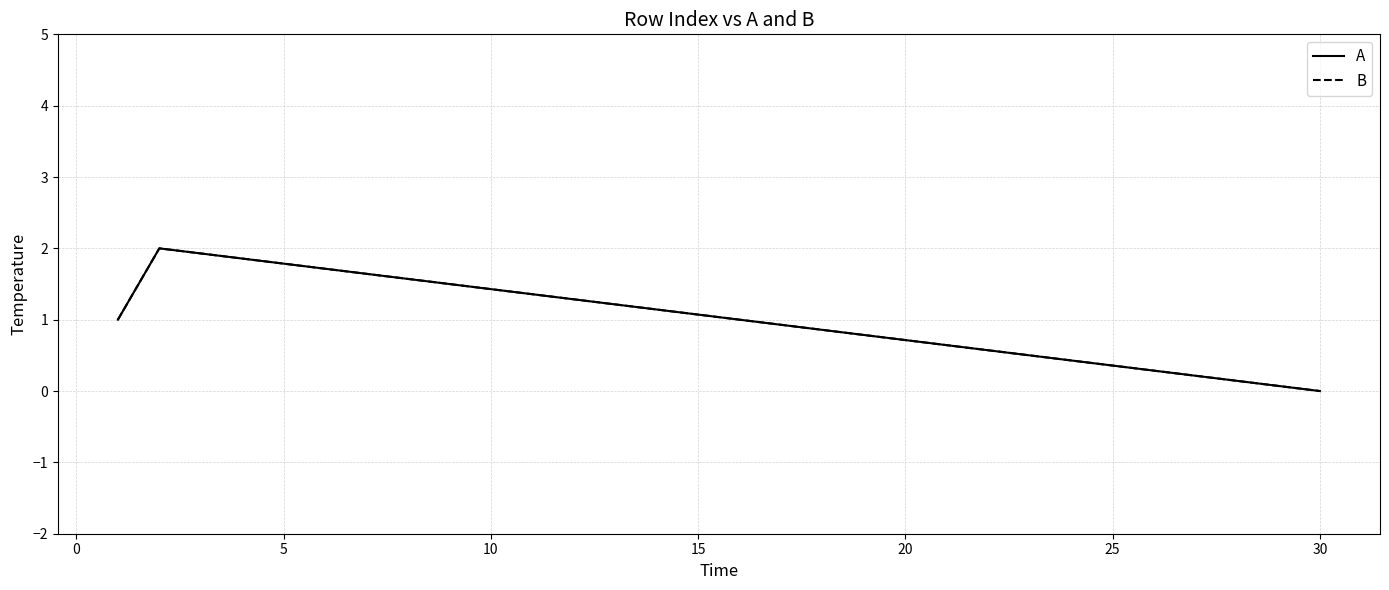

Does the chart display data point markers on the line(s)?

No